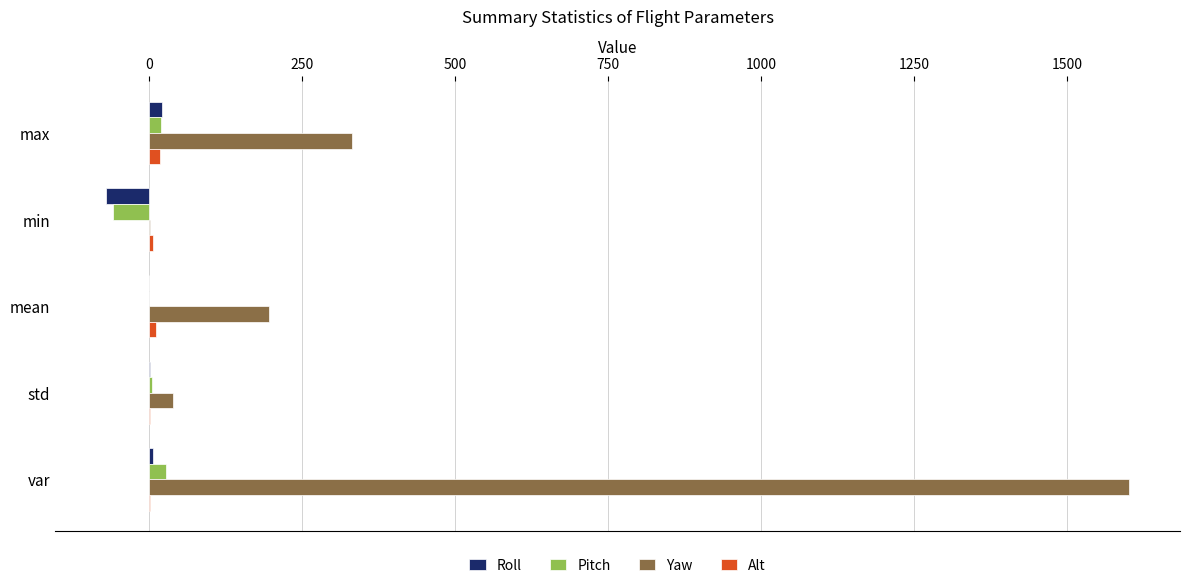

The value of Roll at min is -69.5. True or false?

True